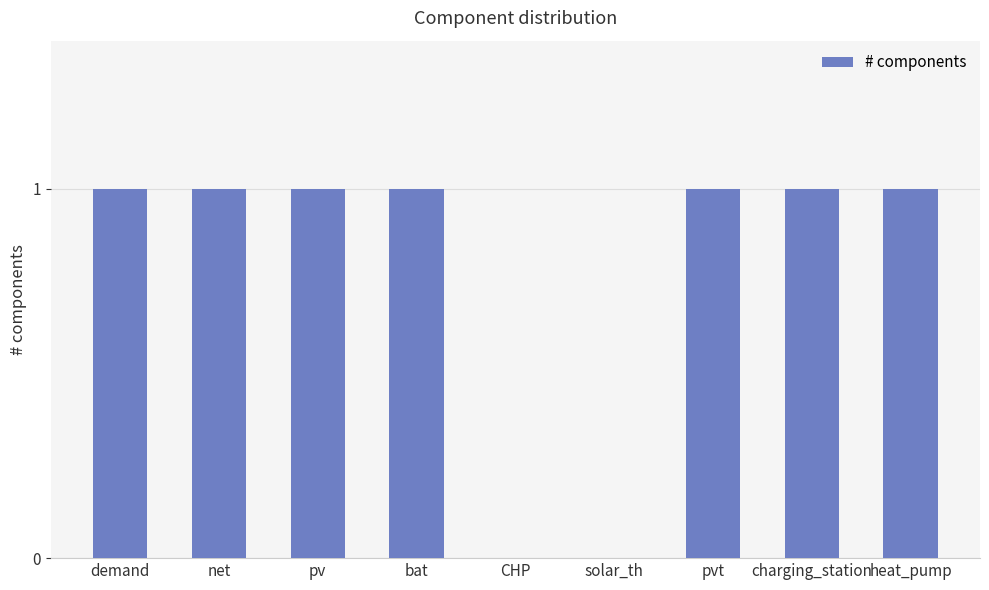

What is the sum of all values?

7